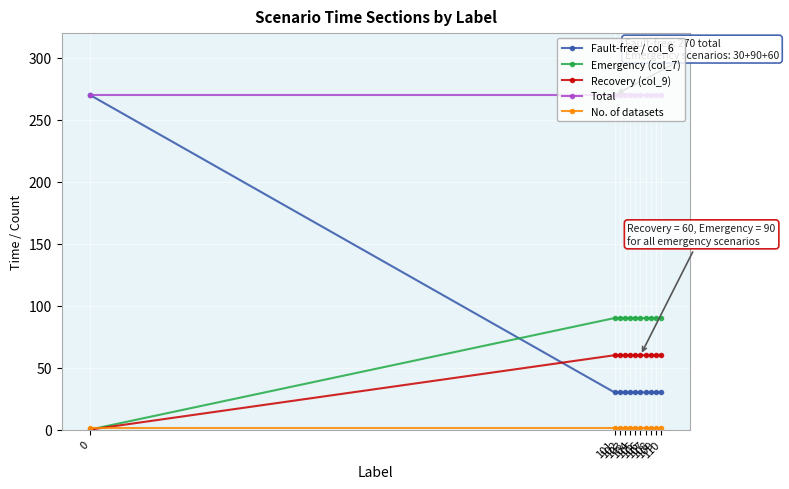

True or false: Total and Emergency (col_7) intersect in this chart.

False